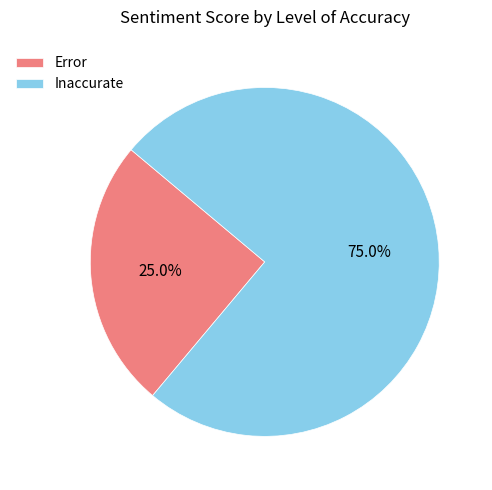

Count the number of slices in the pie.

2